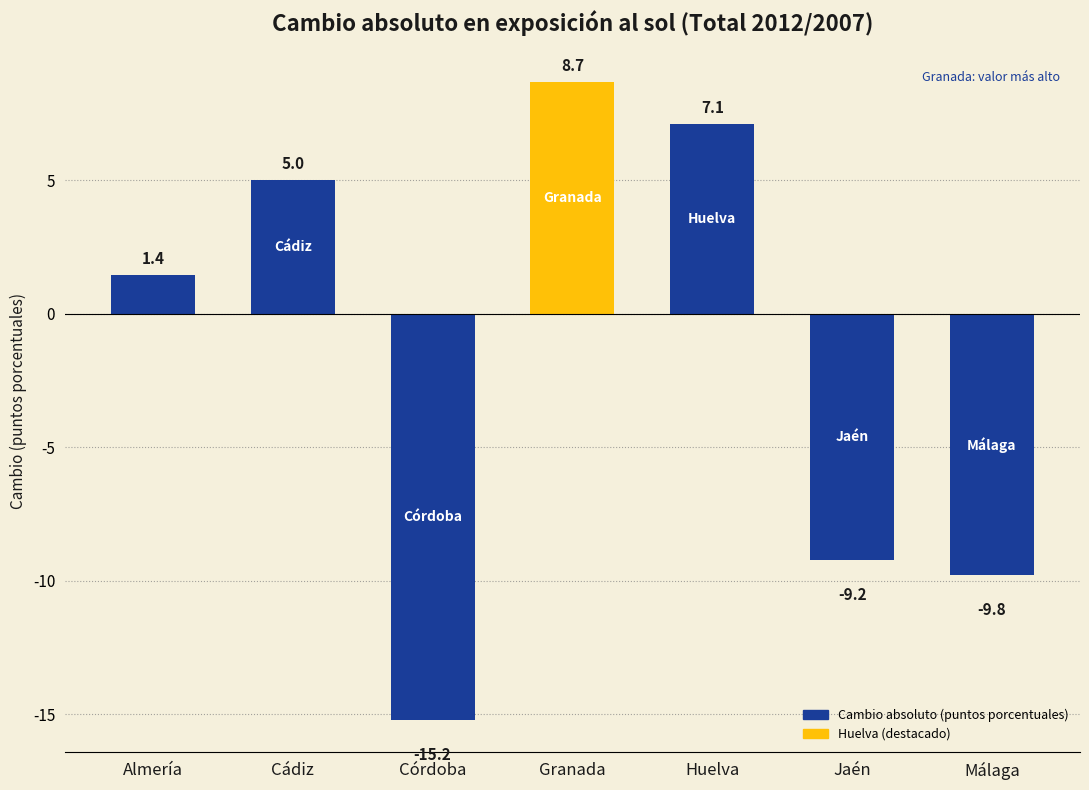

What value does the data have at Córdoba?

-15.2